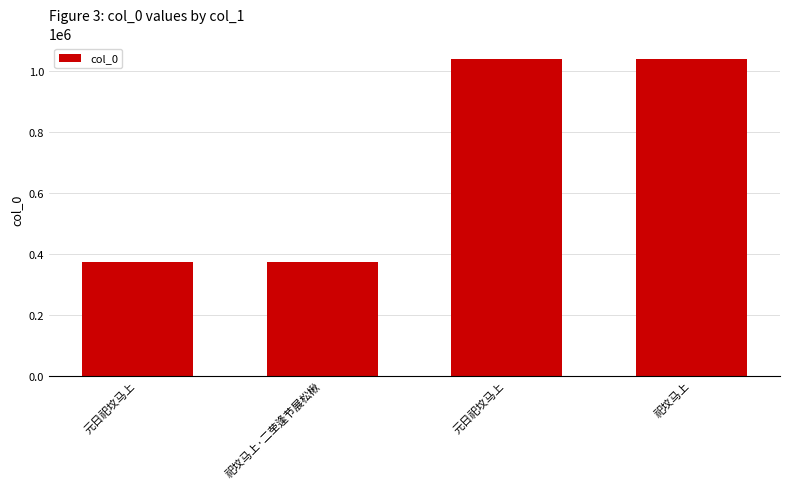

Reading left to right, list all the values displayed in this chart.

372570	372657	1039492	1039694